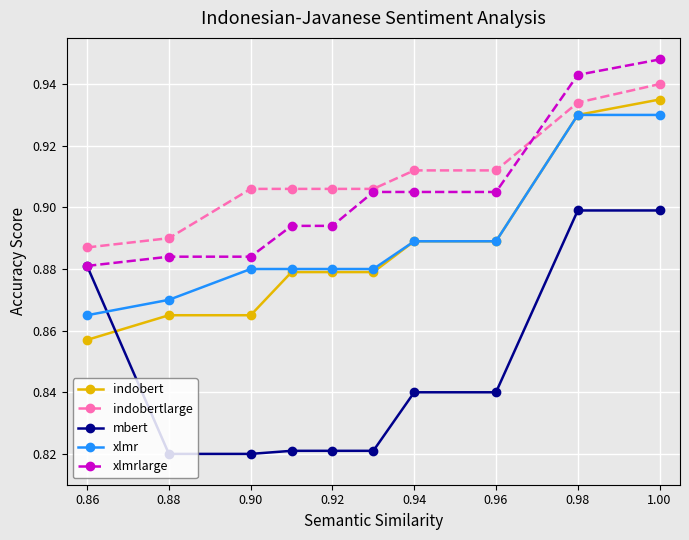

At how many categories does at least one series exceed 0?

10